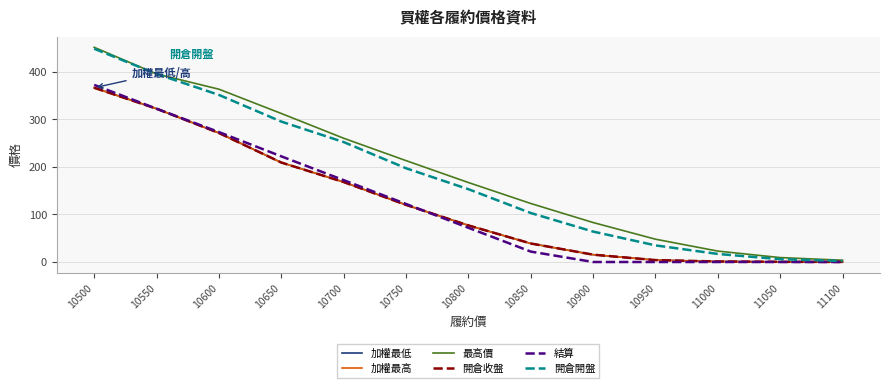

The value of 加權最低 at 10750 is 120.0. True or false?

True